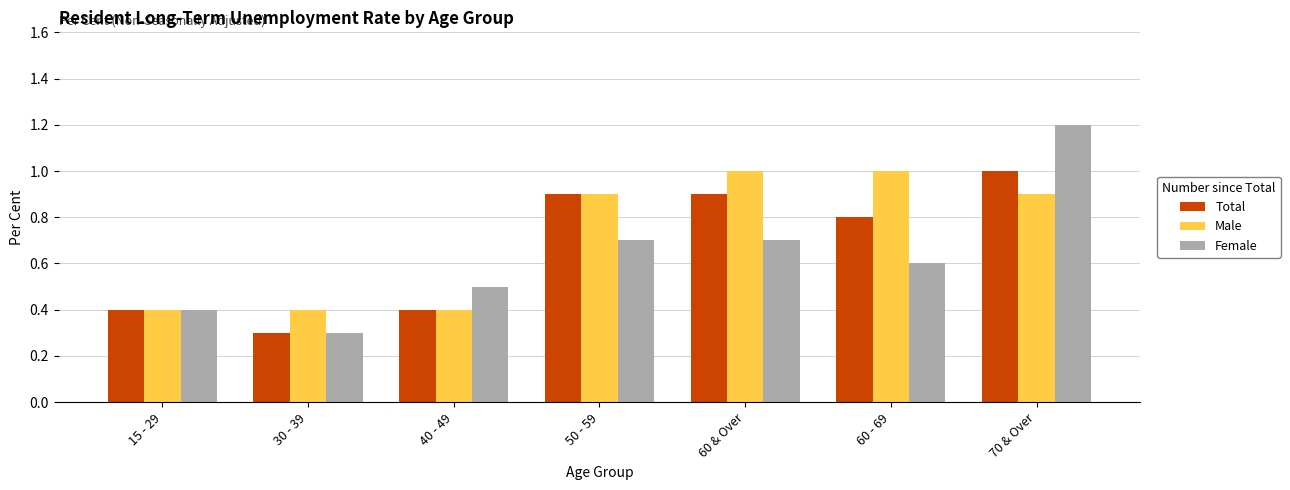

At how many categories does at least one series exceed 0?

7